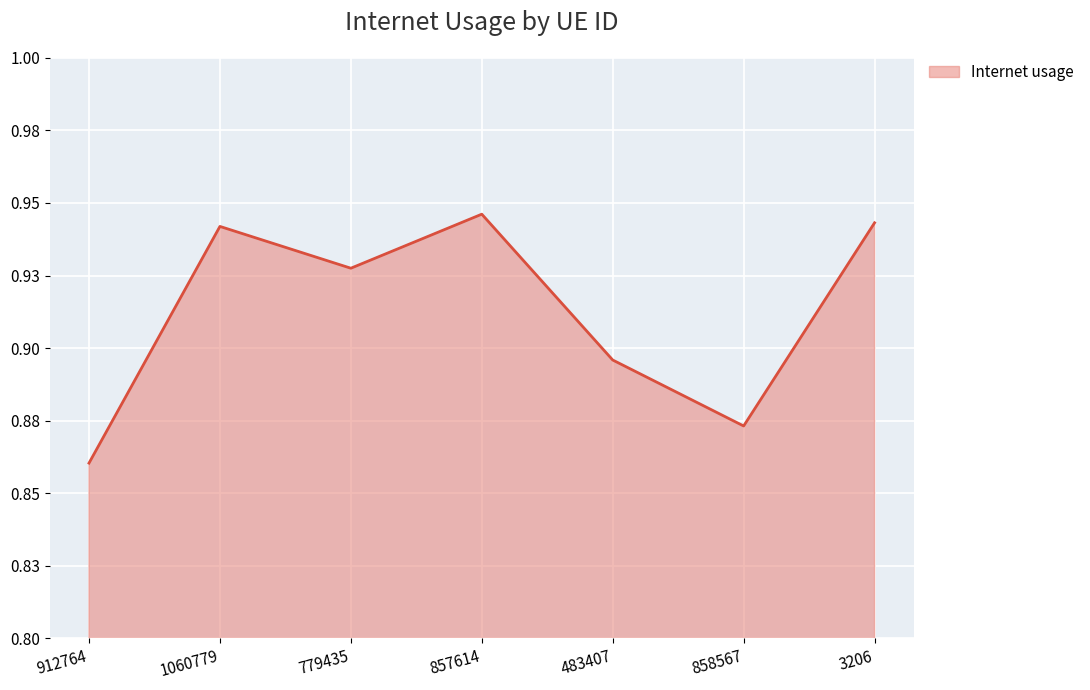

Does the chart display data point markers on the line(s)?

No